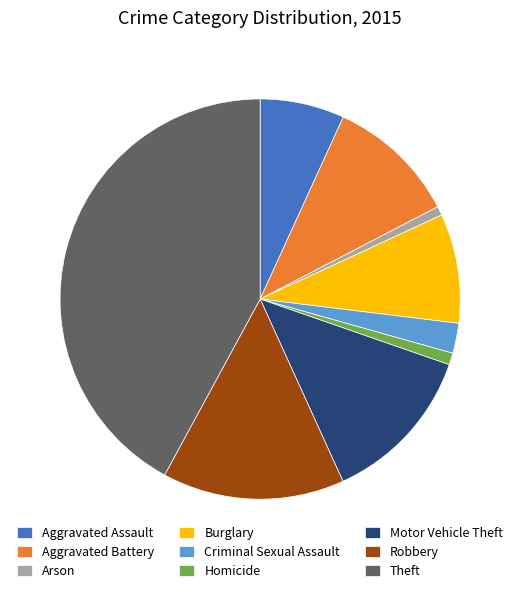

Does any single category account for the majority?

No